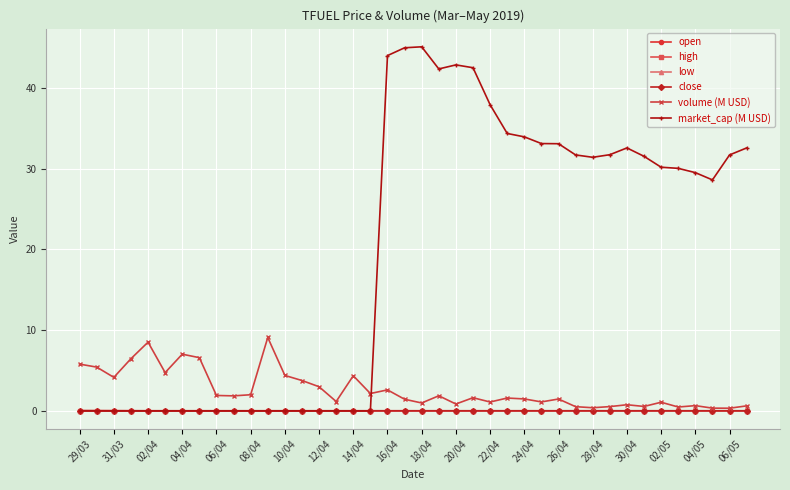

Which series has the largest range (max minus min)?

market_cap (M USD)